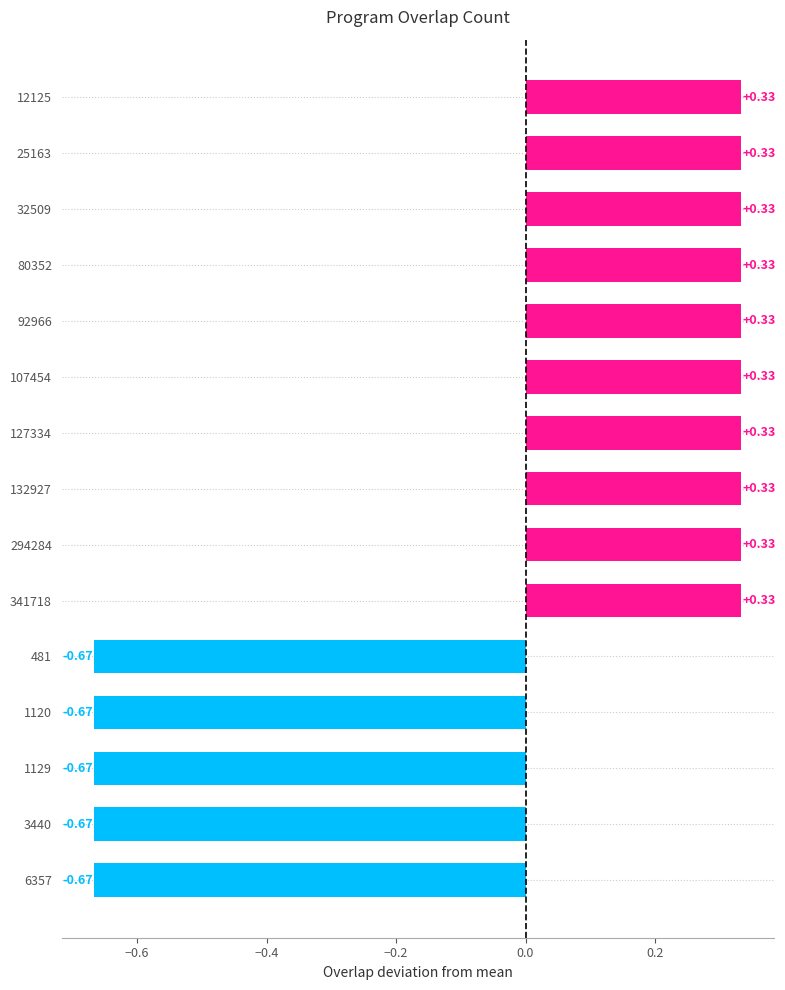

Count the values in the range 0 to 1.

10